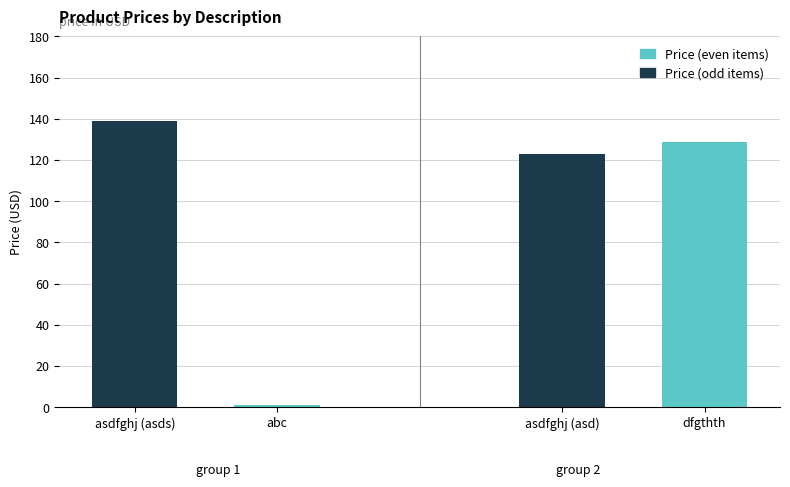

What is the value of the 2nd bar from the left?

1